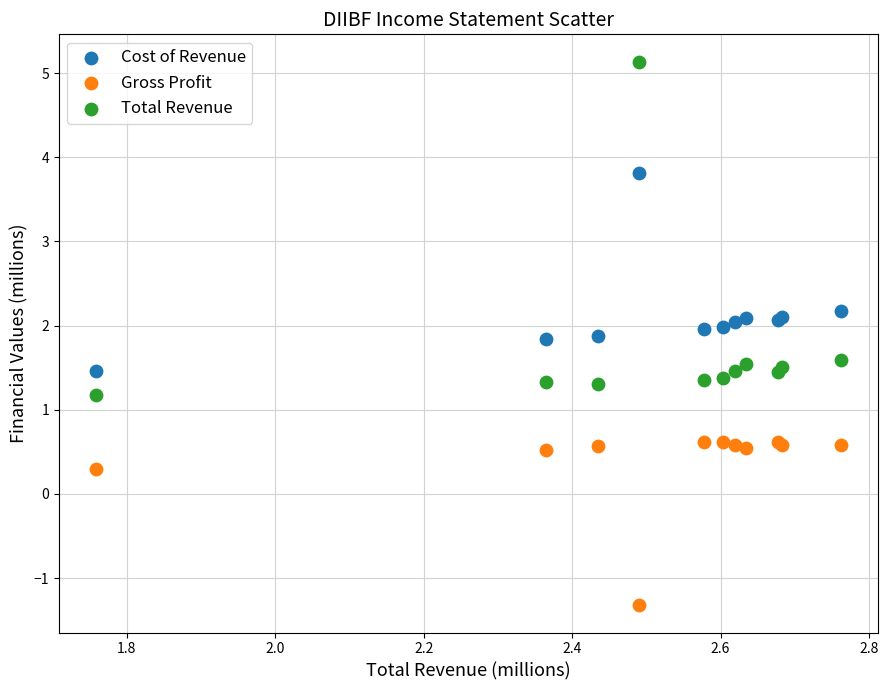

What is the X range (max minus min) for the scatter plot?

1.0